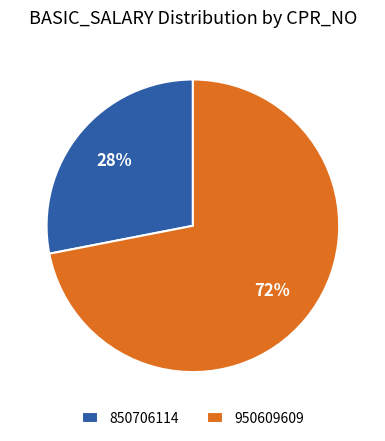

Is the sum of 850706114 and 950609609 greater than half?

Yes